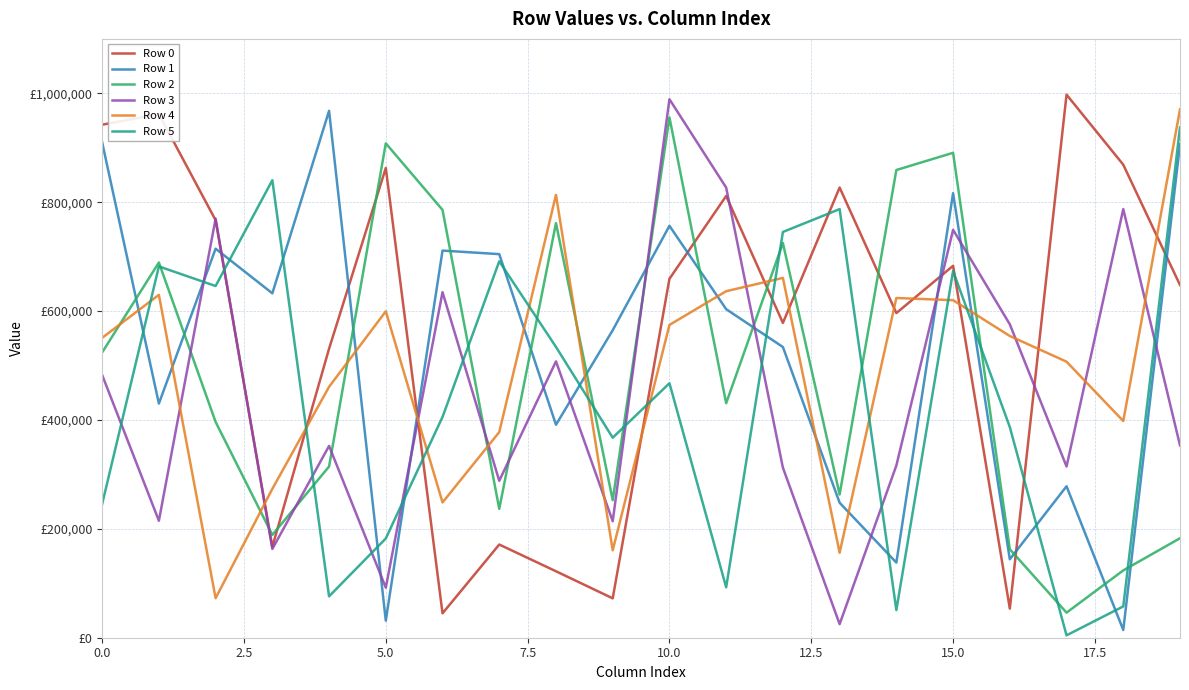

Which series ends up on top after the final intersection of Row 3 and Row 5?

Row 5